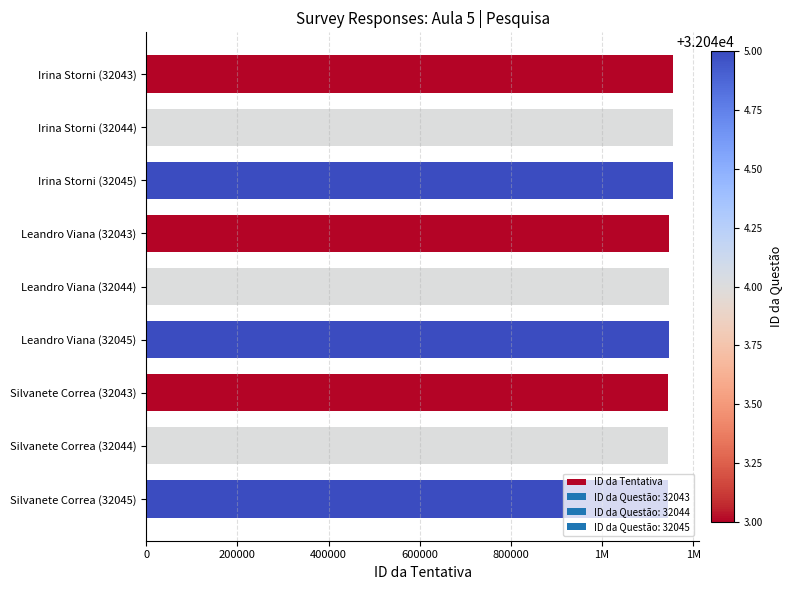

Are the bars horizontal?

Yes